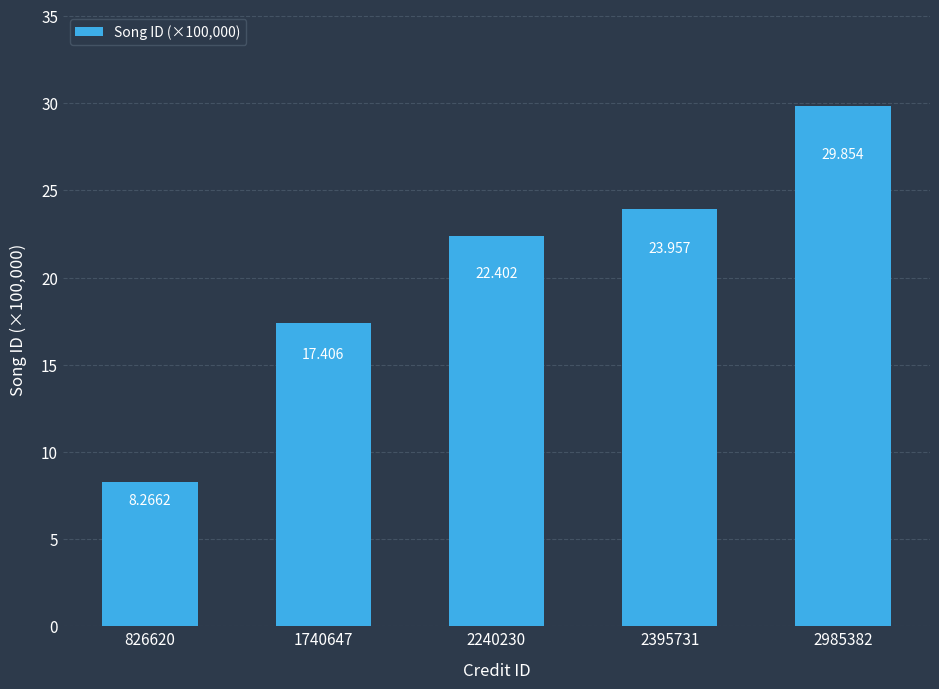

Rank the categories by value from lowest to highest.

826620, 1740647, 2240230, 2395731, 2985382